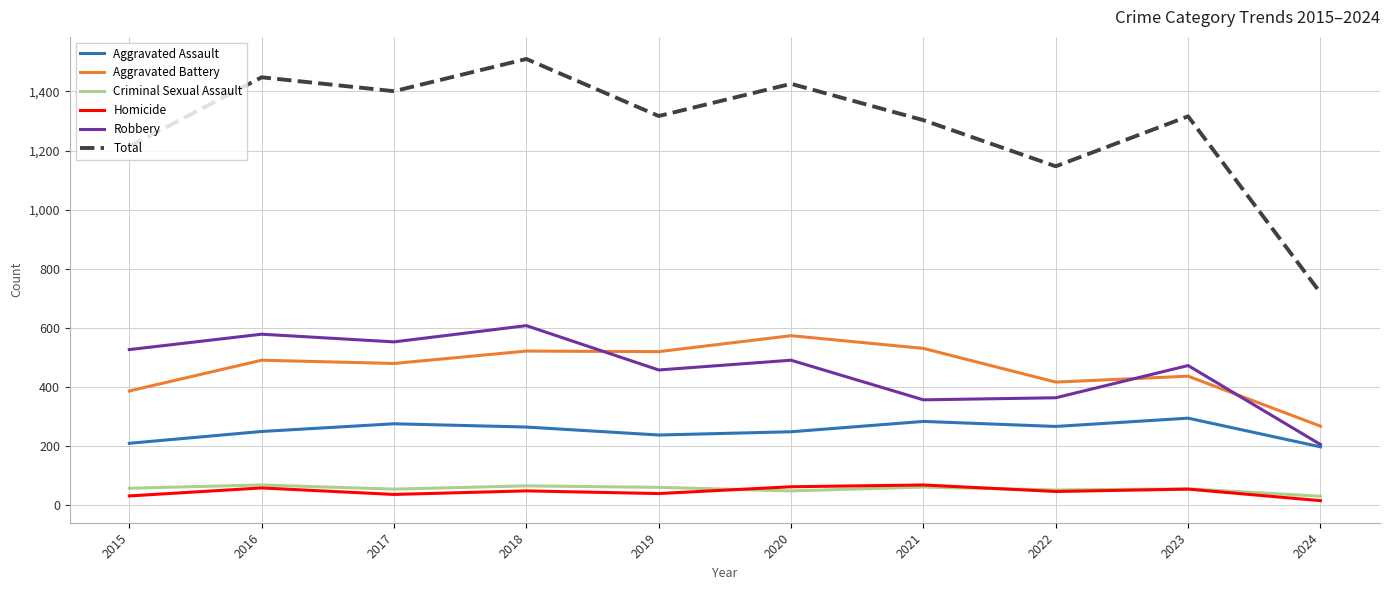

At 2017, list the series in order from smallest to largest.

Homicide, Criminal Sexual Assault, Aggravated Assault, Aggravated Battery, Robbery, Total